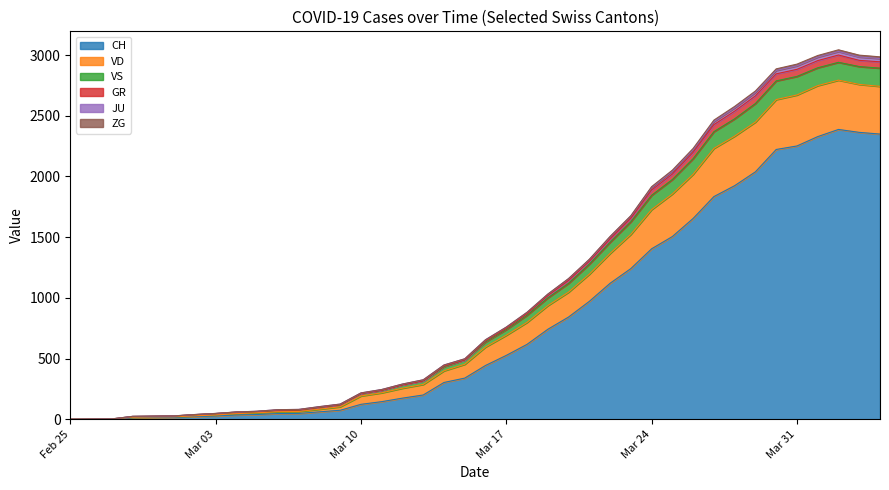

What is the highest value of the CH series?

2387